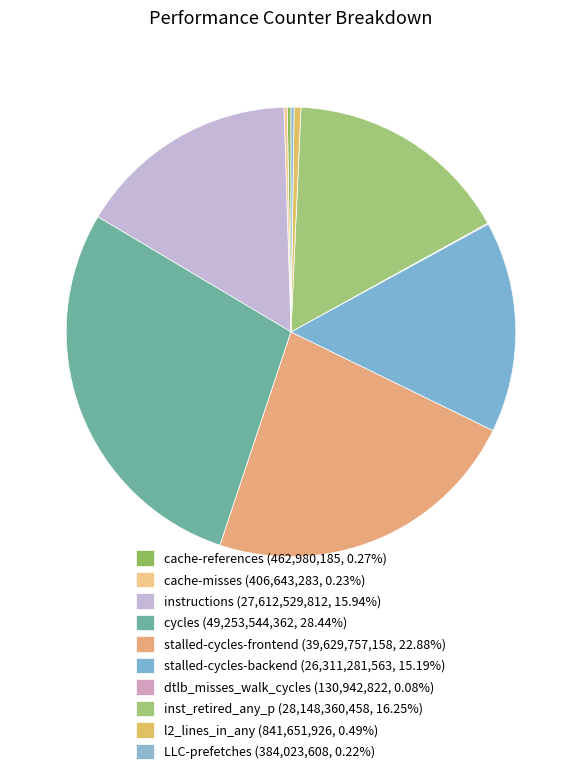

Count the number of slices in the pie.

10